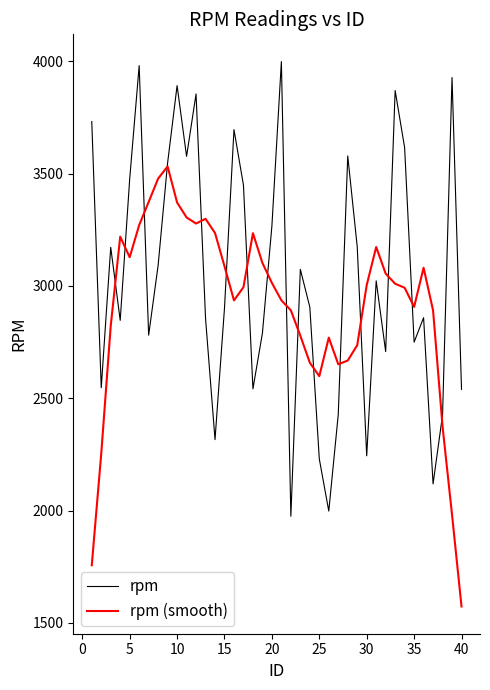

Count the number of categories in the chart.

40